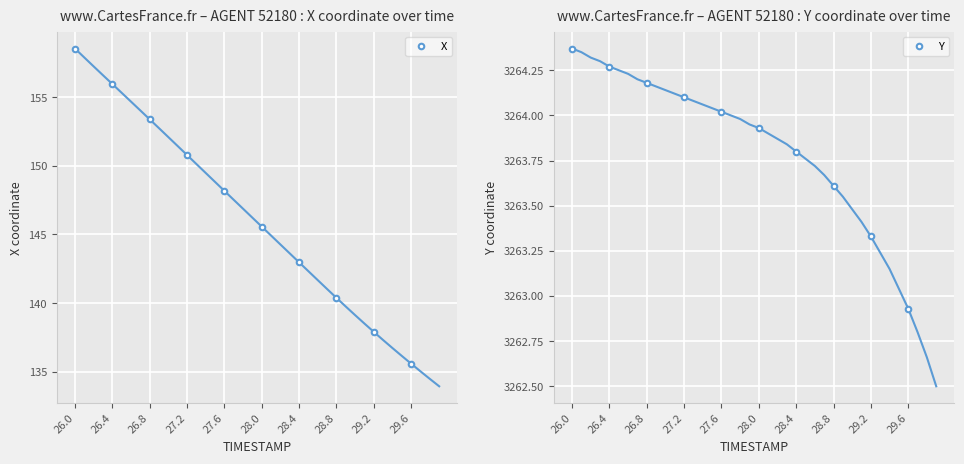

Reading left to right, what are all the values shown in this chart?

X: 26.0=158.6	26.4=156.0	26.8=153.4	27.2=150.8	27.6=148.2	28.0=145.6	28.4=143.0	28.8=140.4	29.2=137.9	29.6=135.6
Y: 26.0=3264.4	26.4=3264.3	26.8=3264.2	27.2=3264.1	27.6=3264.0	28.0=3263.9	28.4=3263.8	28.8=3263.6	29.2=3263.3	29.6=3262.9